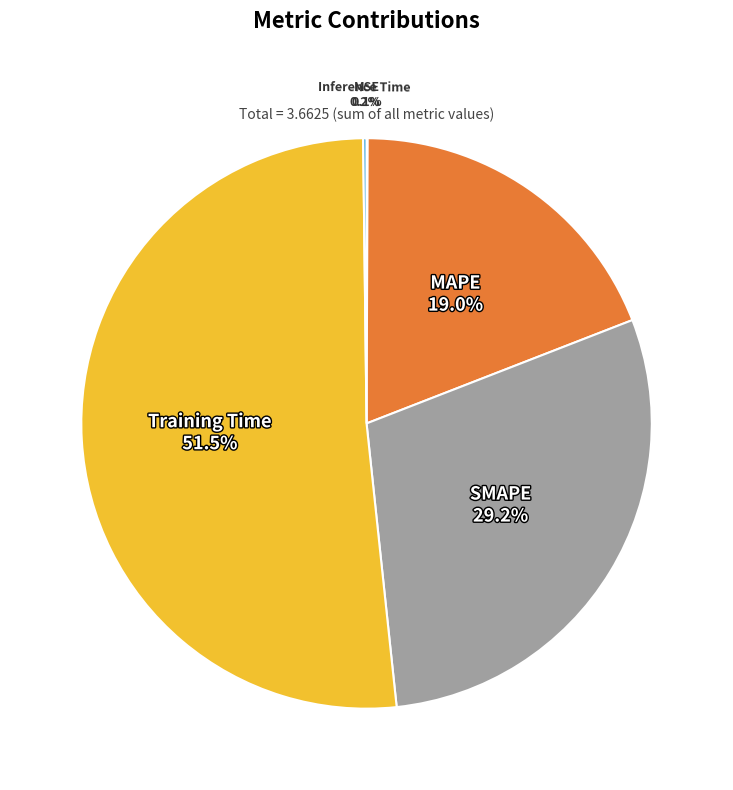

Which slice represents more than half of the pie?

Training Time